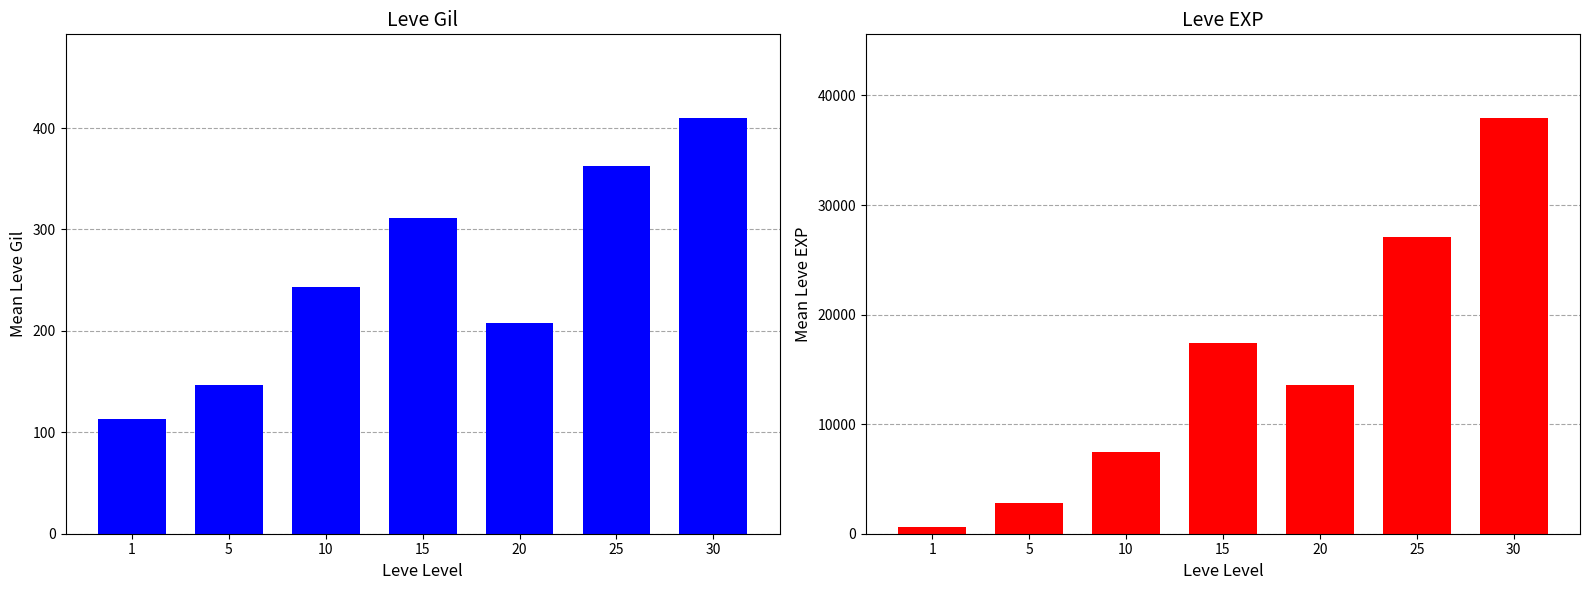

The value of Avg Leve EXP at 20 is 7970.8. True or false?

False